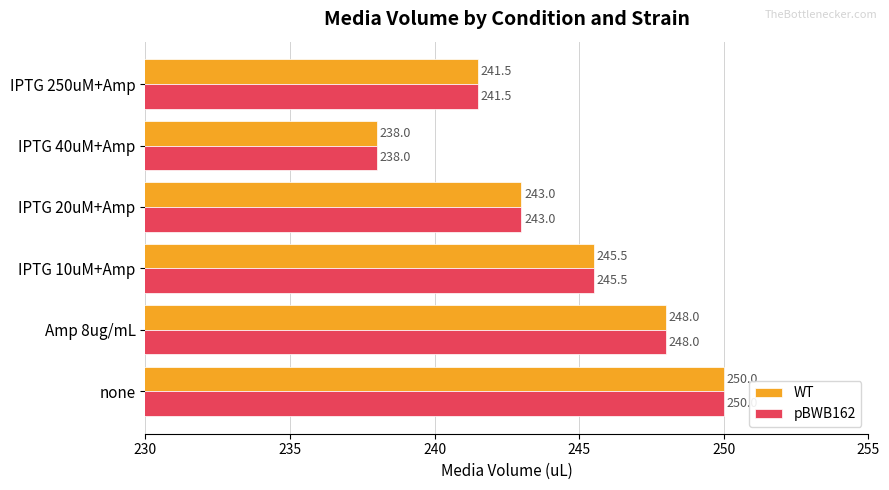

The WT series shows 243.0 at IPTG 20uM+Amp. True or false?

True